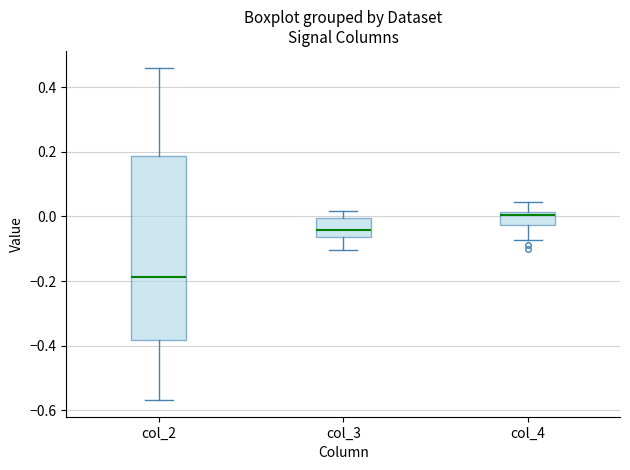

Which box is the tallest, from its lower edge to its upper edge?

col_2